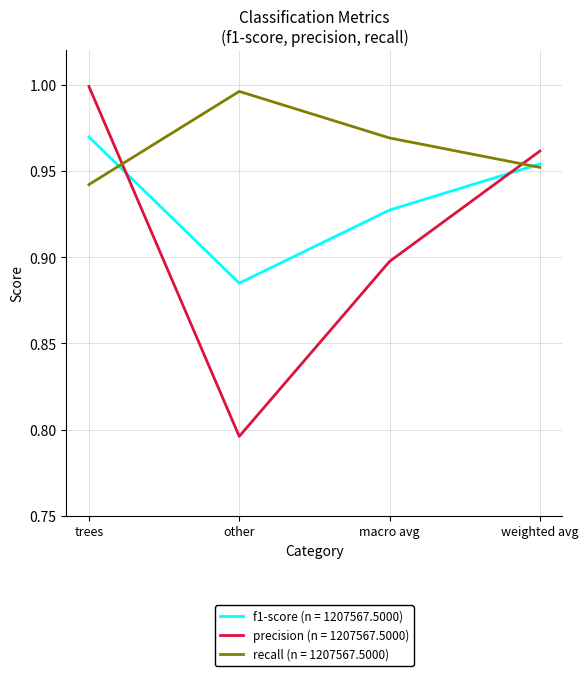

Rank the categories by precision (n = 1207567.5000) value from lowest to highest.

other, macro avg, weighted avg, trees